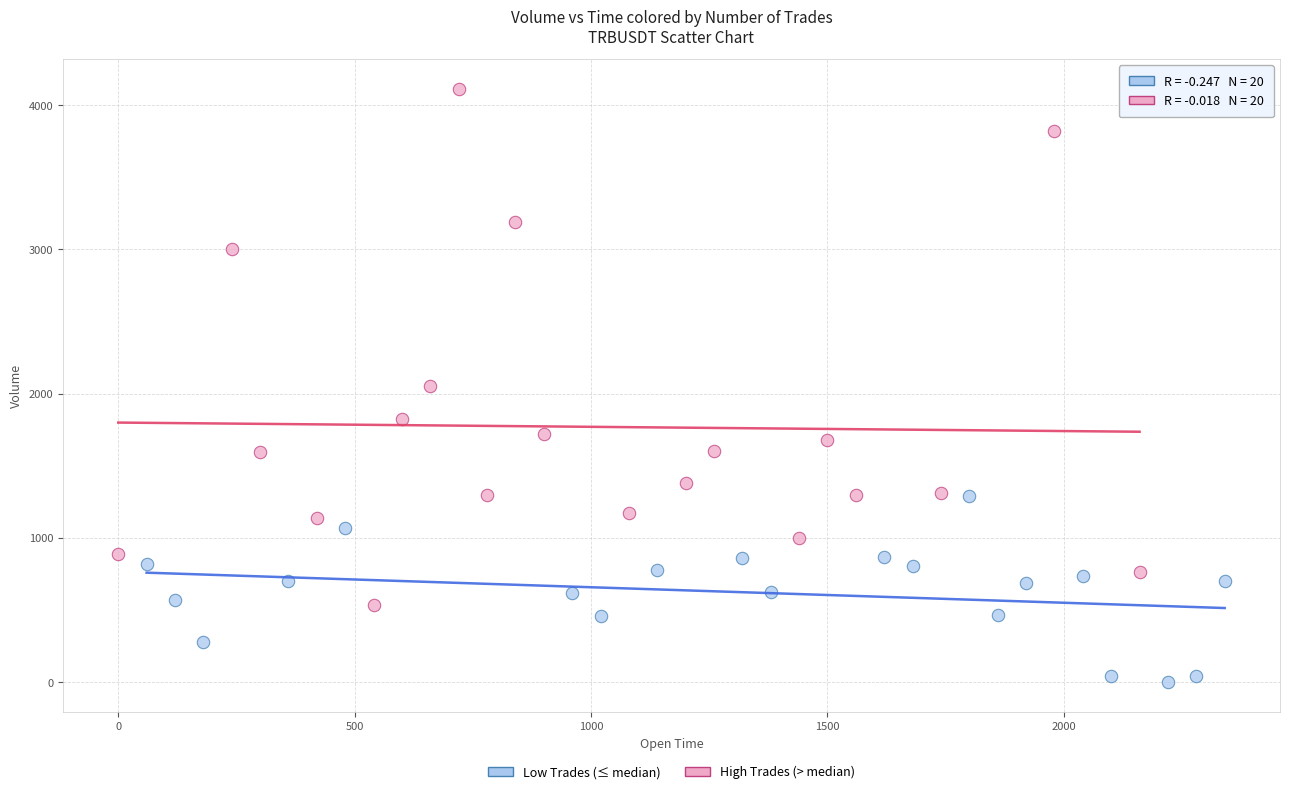

Which series reaches the maximum Y coordinate?

High Trades (> median)